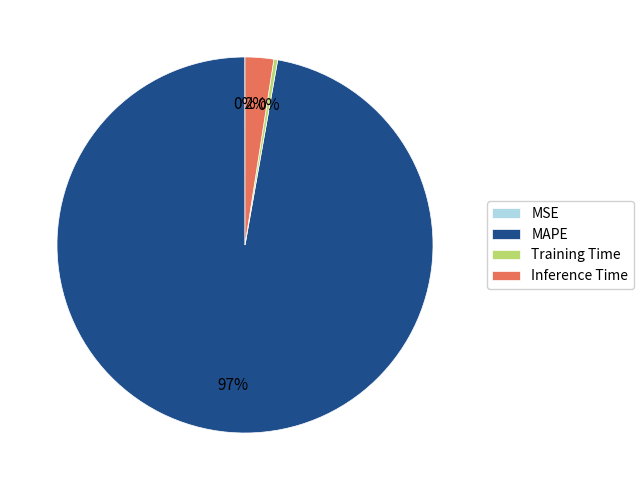

What is the majority slice?

MAPE